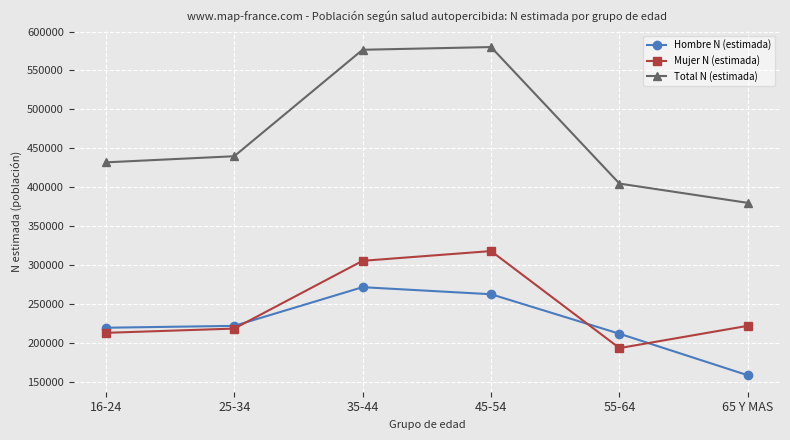

At which label is Total N (estimada) closest to 479902?

25-34